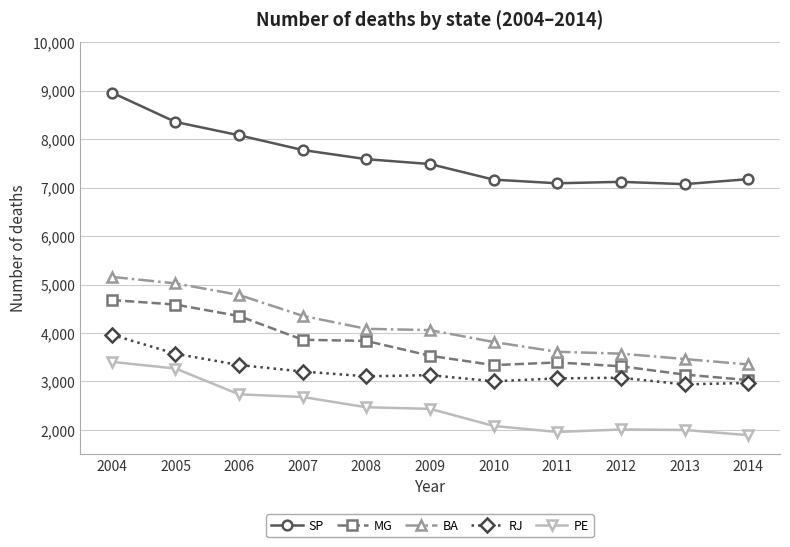

Which series changed the most between 2011 and 2014?

MG